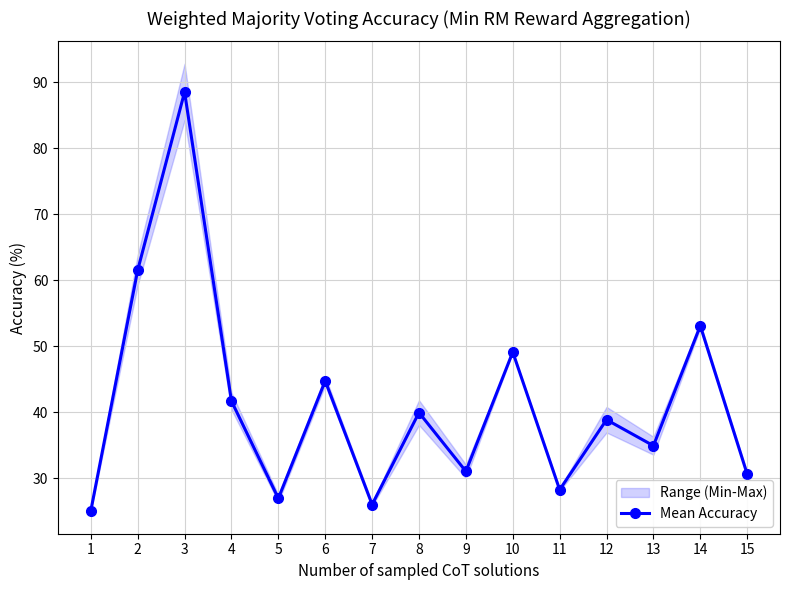

What is the minimum value shown in the chart?

25.1